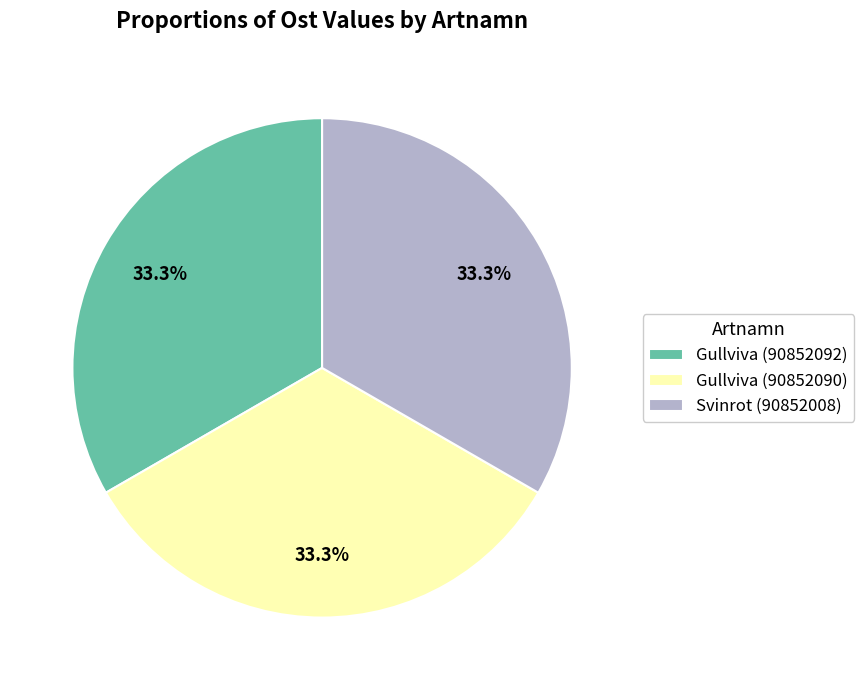

What percentage do Svinrot (90852008) and Gullviva (90852090) together represent?

66.7%